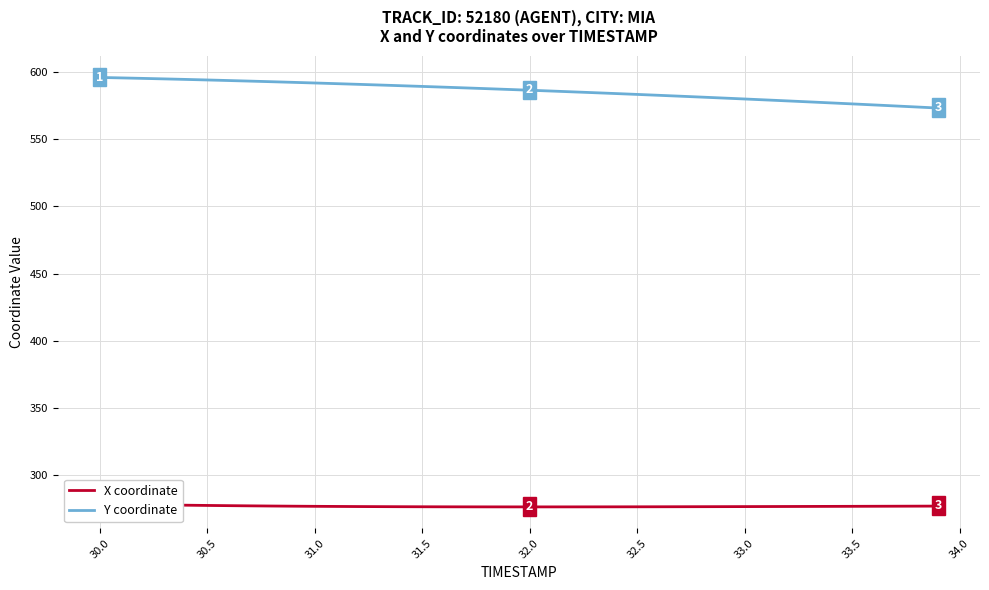

Is it true that Y coordinate equals 954.9 at 32.5?

False